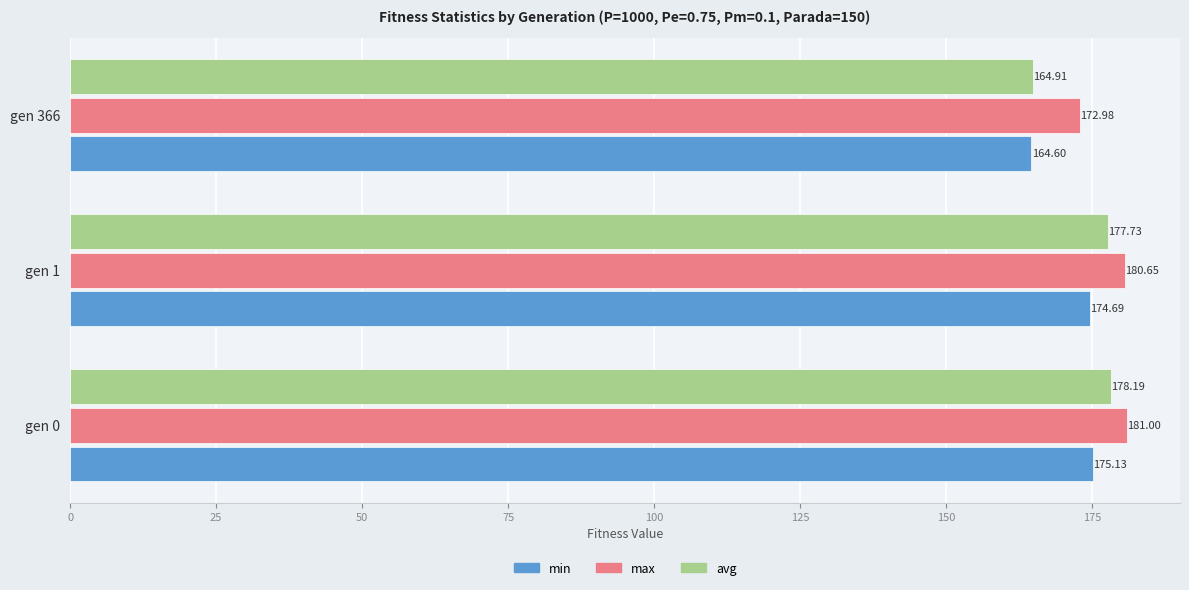

What is the sum of the min values at gen 0 and gen 366?

339.7